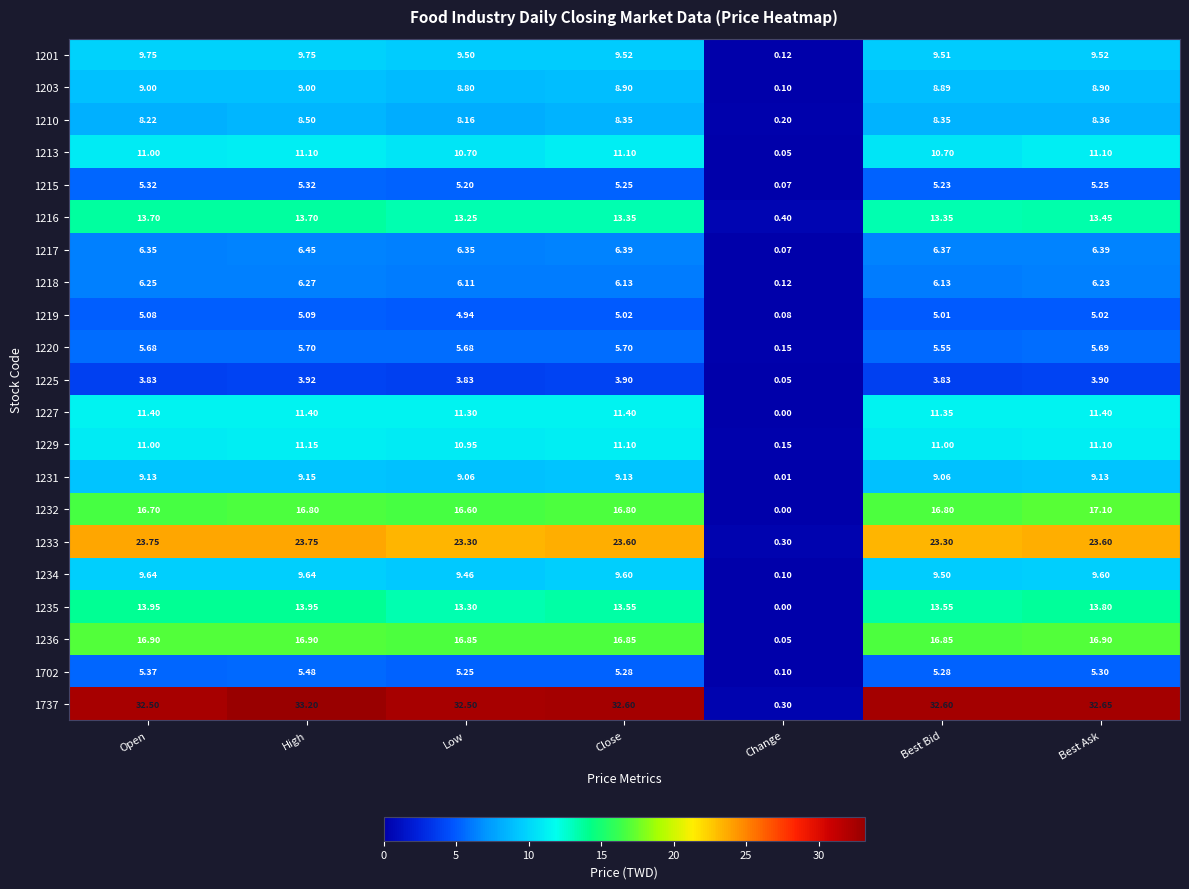

At which label is 1234 closest to 4?

Change